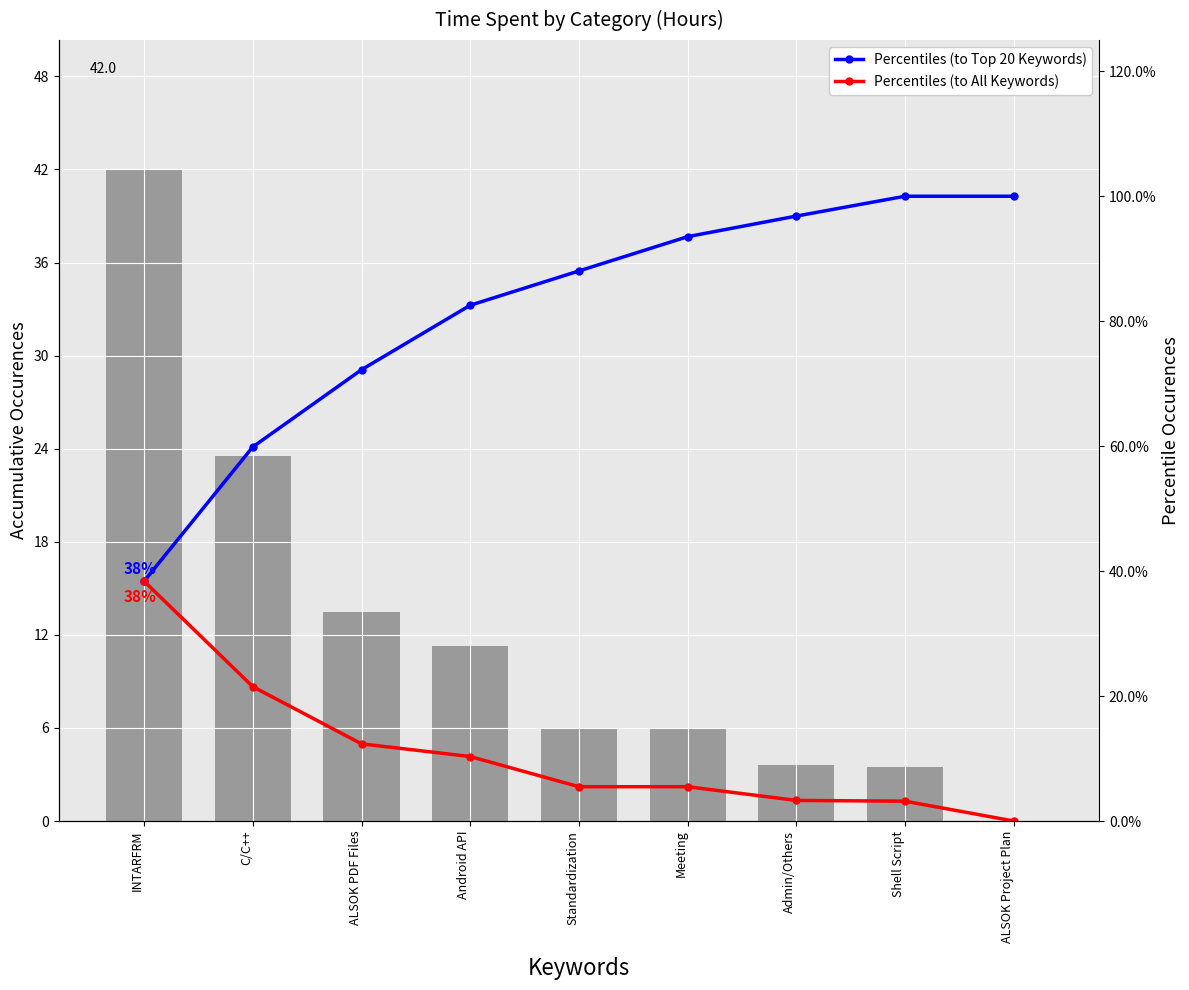

List the labels in order of Percentiles (to Top 20 Keywords) value, largest first.

Shell Script, ALSOK Project Plan, Admin/Others, Meeting, Standardization, Android API, ALSOK PDF Files, C/C++, INTARFRM